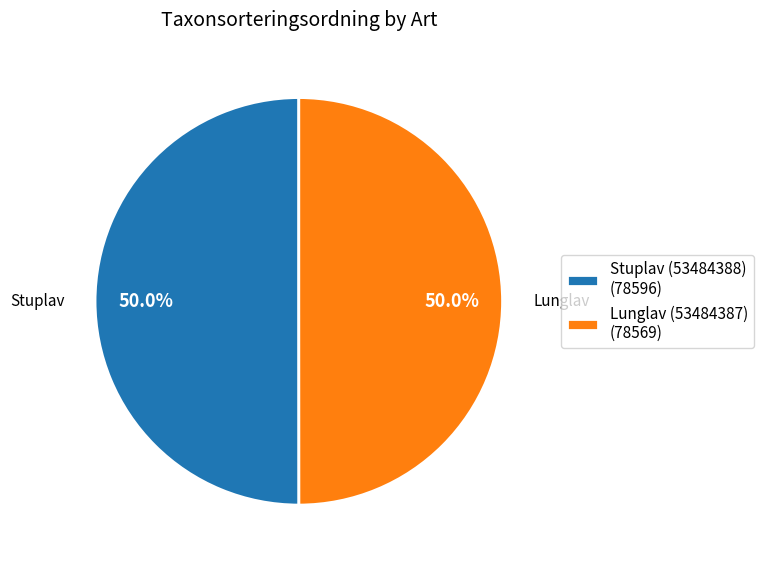

How many segments does this pie chart have?

2